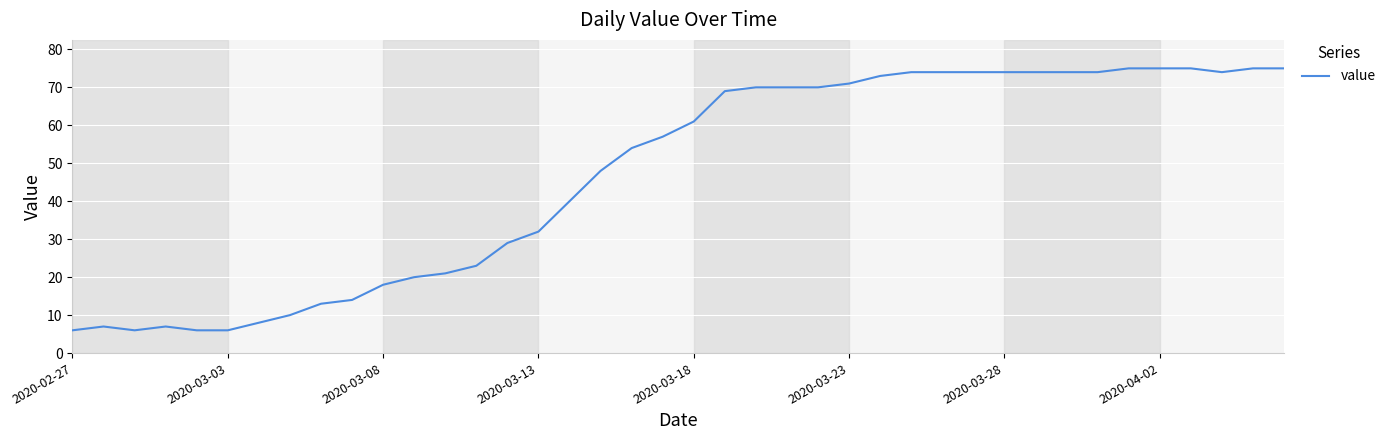

What is the smallest value displayed?

6